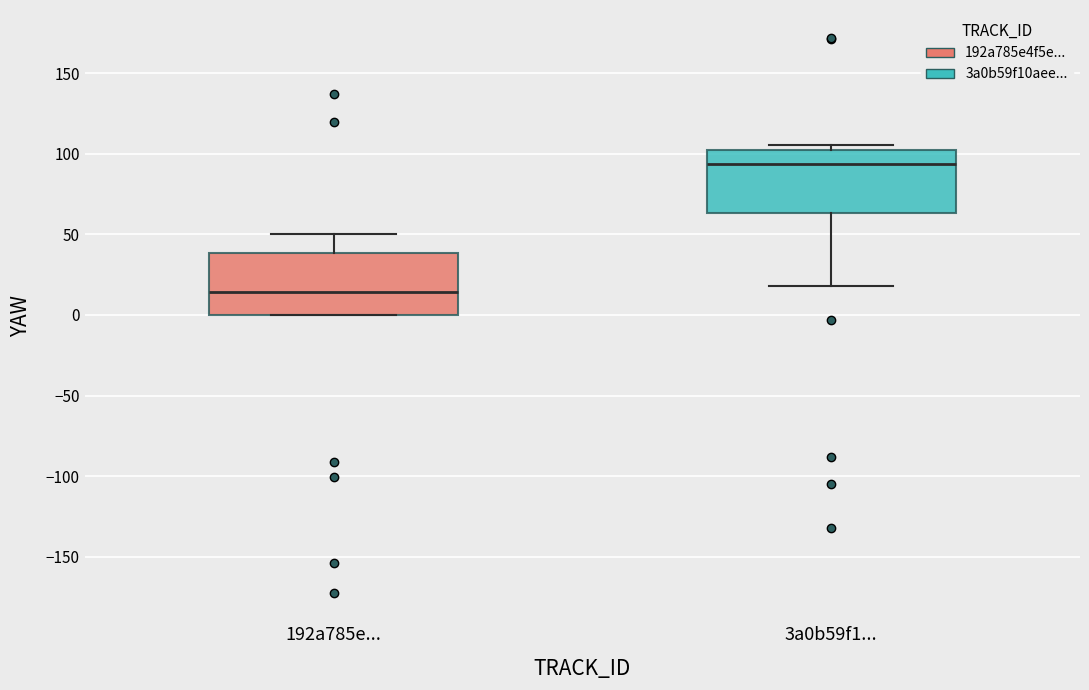

Reading left to right, transcribe this box plot: for each box, give where its median line is, the range the box spans, and where its two whiskers end, as read against the y-axis. The values are not printed on the chart, so give them approximately, as read against the axis.

192a785e...: median 15, box 0 to 40, whiskers 0 to 50
3a0b59f1...: median 95, box 65 to 100, whiskers 20 to 105